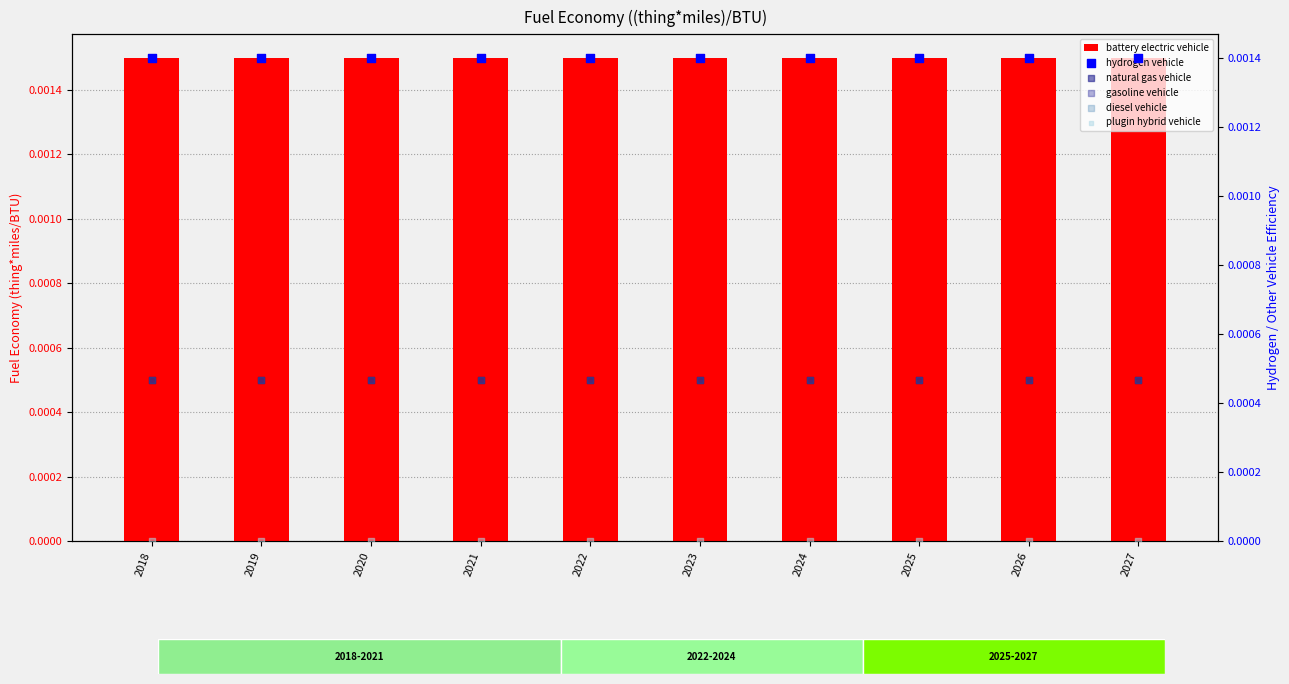

At which category is the sum across all series the highest?

2018